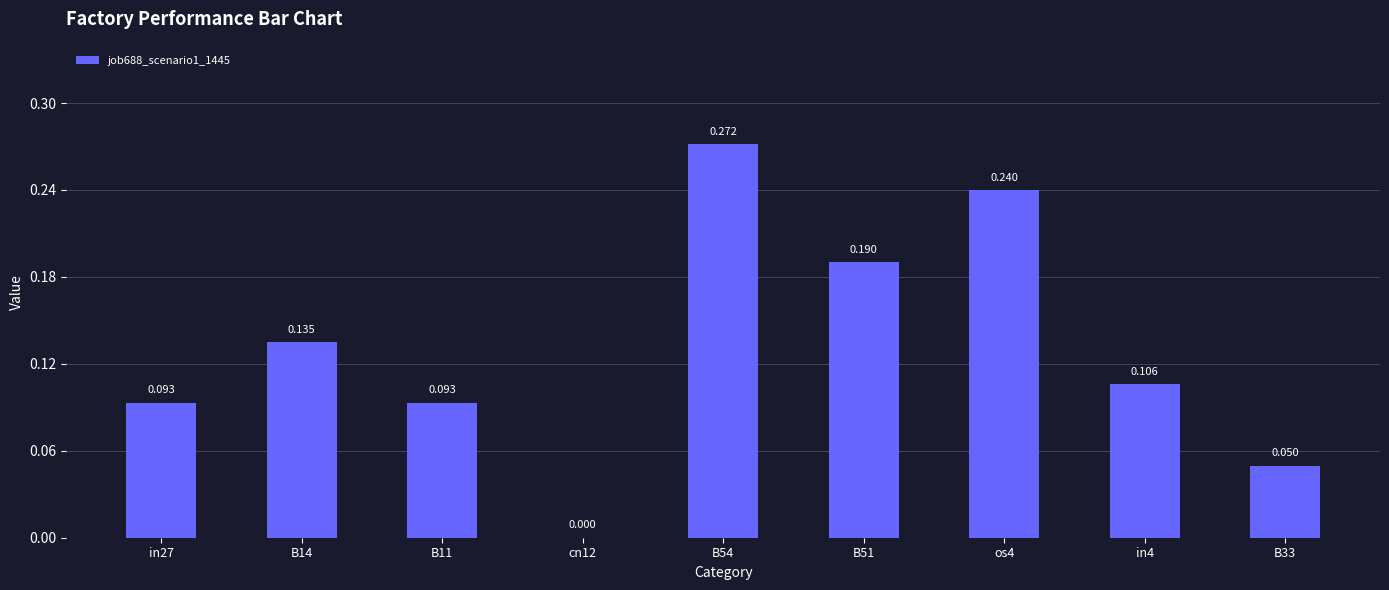

What is the approximate value at B14?

0.1